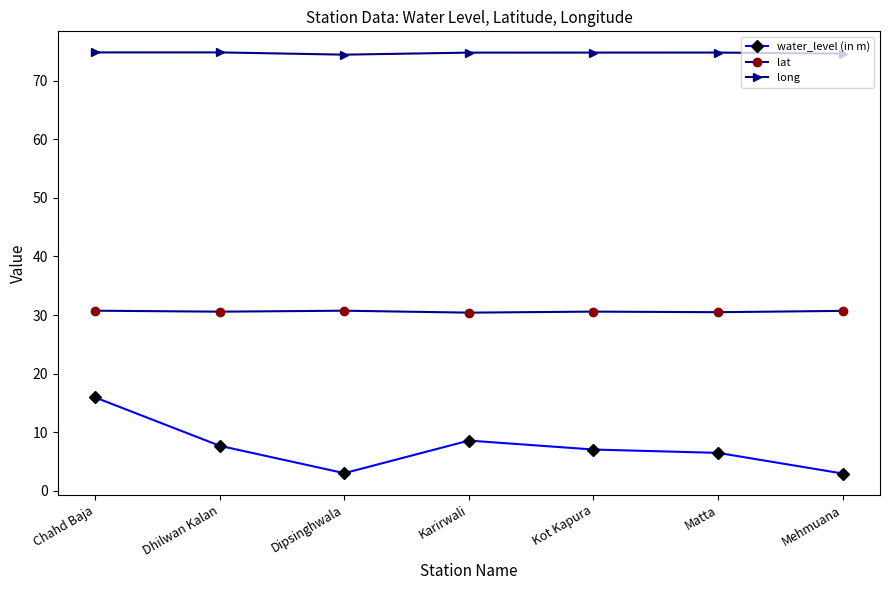

The lat series shows 21.1 at Dhilwan Kalan. True or false?

False